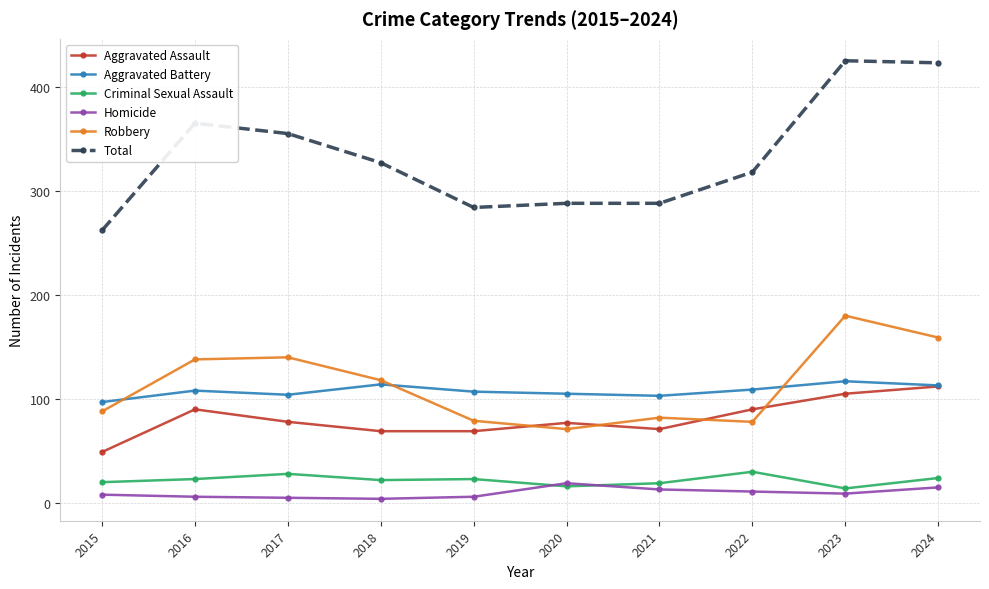

What is the lowest value of the Total series?

262